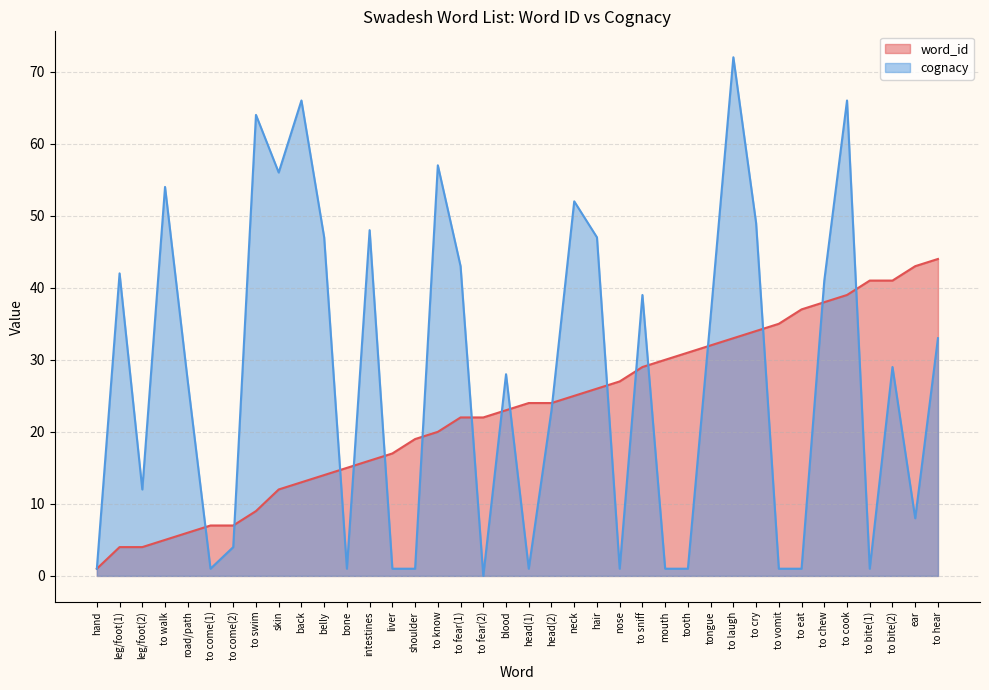

Reading left to right, transcribe all the data shown in this chart.

word_id: hand=1	leg/foot(1)=4	leg/foot(2)=4	to walk=5	road/path=6	to come(1)=7	to come(2)=7	to swim=9	skin=12	back=13	belly=14	bone=15	intestines=16	liver=17	shoulder=19	to know=20	to fear(1)=22	to fear(2)=22	blood=23	head(1)=24	head(2)=24	neck=25	hair=26	nose=27	to sniff=29	mouth=30	tooth=31	tongue=32	to laugh=33	to cry=34	to vomit=35	to eat=37	to chew=38	to cook=39	to bite(1)=41	to bite(2)=41	ear=43	to hear=44
cognacy: hand=1	leg/foot(1)=42	leg/foot(2)=12	to walk=54	road/path=27	to come(1)=1	to come(2)=4	to swim=64	skin=56	back=66	belly=47	bone=1	intestines=48	liver=1	shoulder=1	to know=57	to fear(1)=43	to fear(2)=0	blood=28	head(1)=1	head(2)=23	neck=52	hair=47	nose=1	to sniff=39	mouth=1	tooth=1	tongue=36	to laugh=72	to cry=49	to vomit=1	to eat=1	to chew=41	to cook=66	to bite(1)=1	to bite(2)=29	ear=8	to hear=33